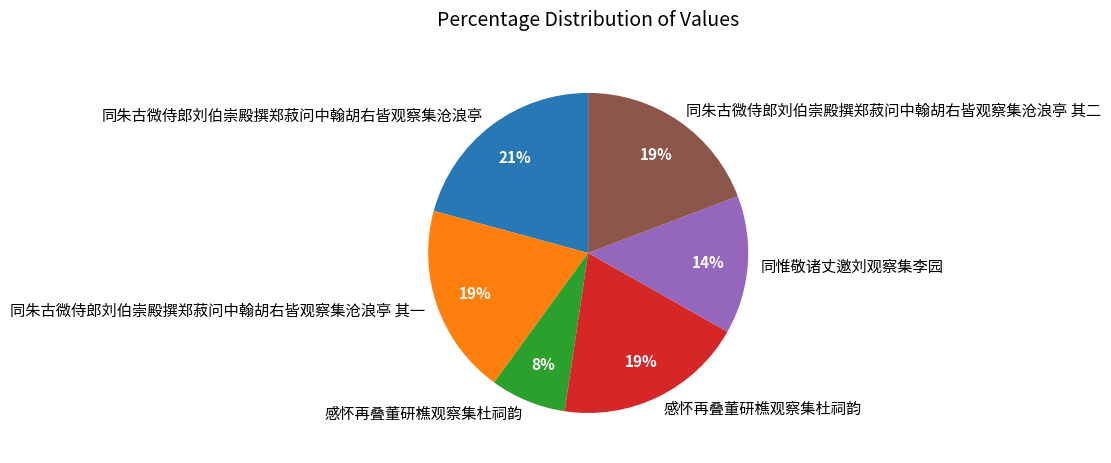

Is there any slice that represents more than half of the pie?

No